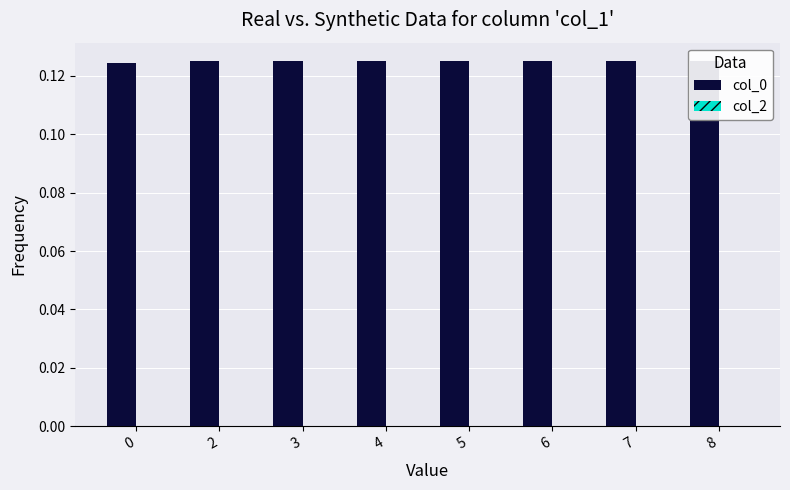

What are all the series names shown in the legend?

col_0, col_2